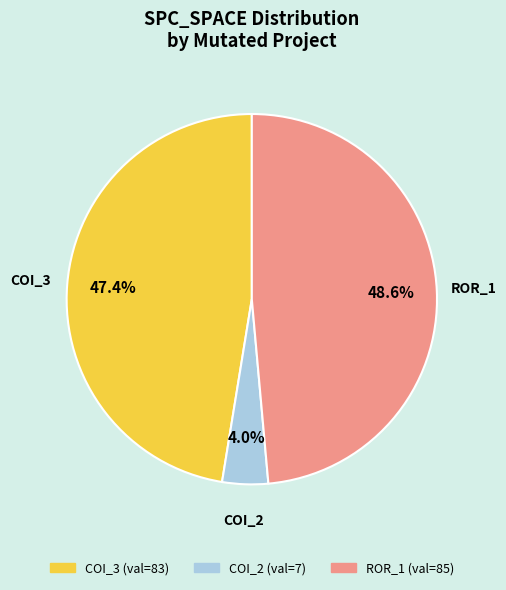

Is there any slice that represents more than half of the pie?

No